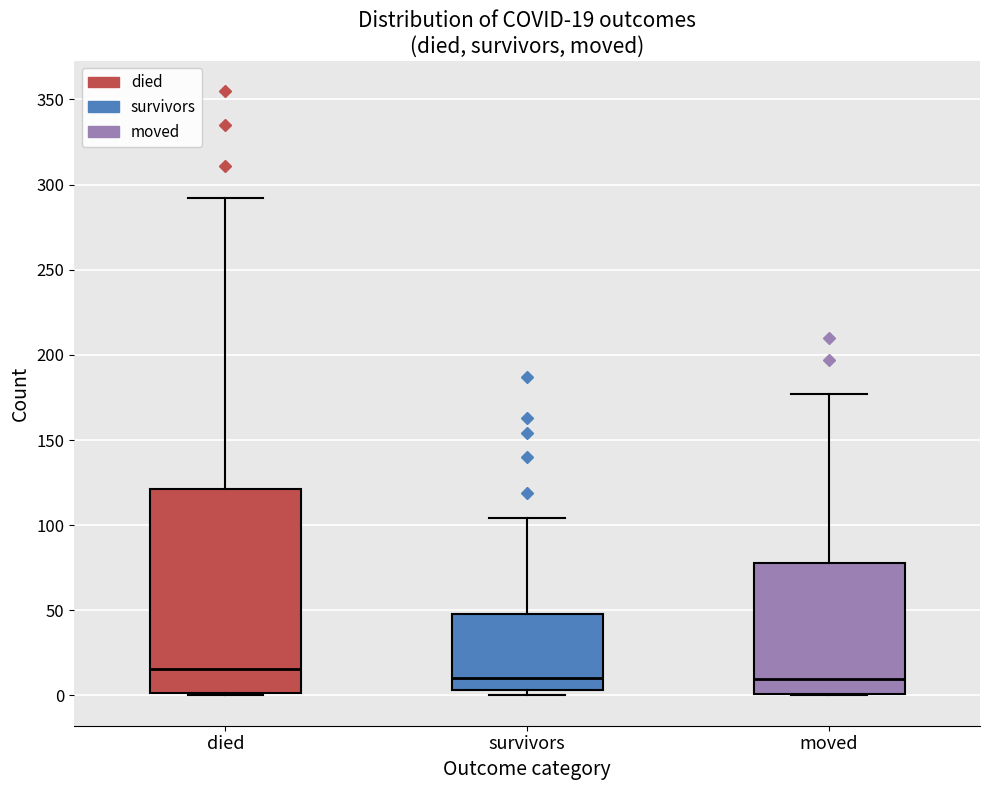

Which box is the tallest, from its lower edge to its upper edge?

died